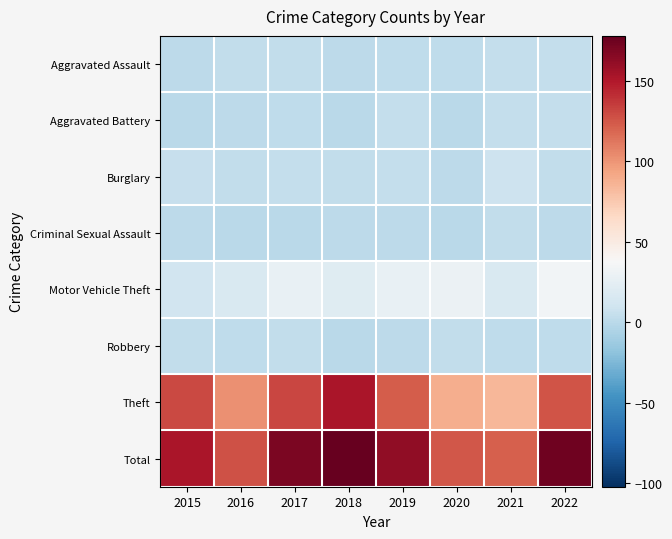

What is the greatest value displayed?

178